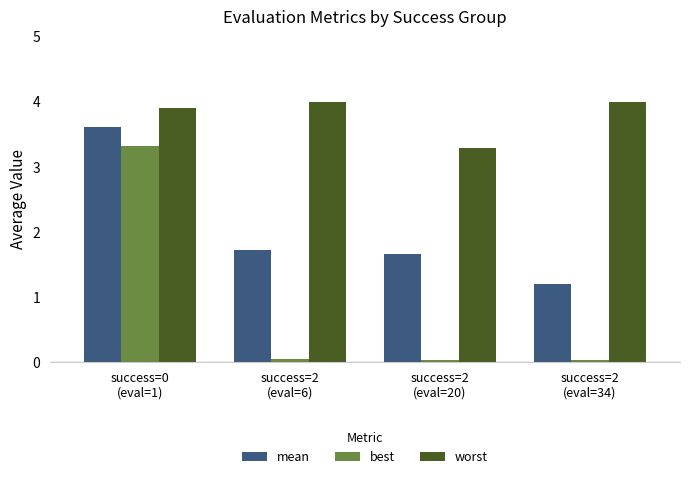

List the series in order of their overall mean, highest first.

worst, mean, best